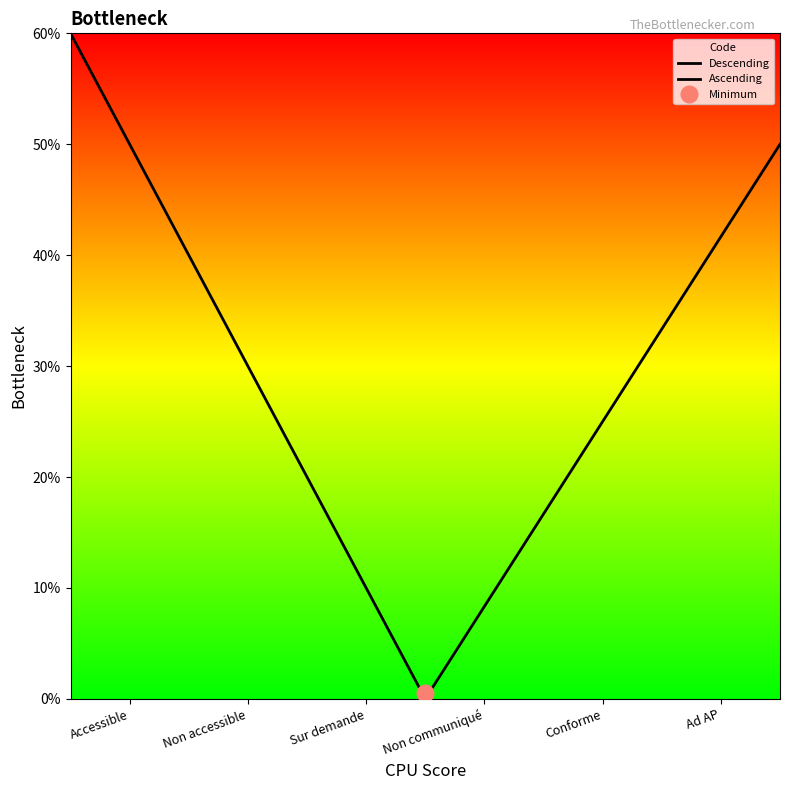

Does the chart display data point markers on the line(s)?

No